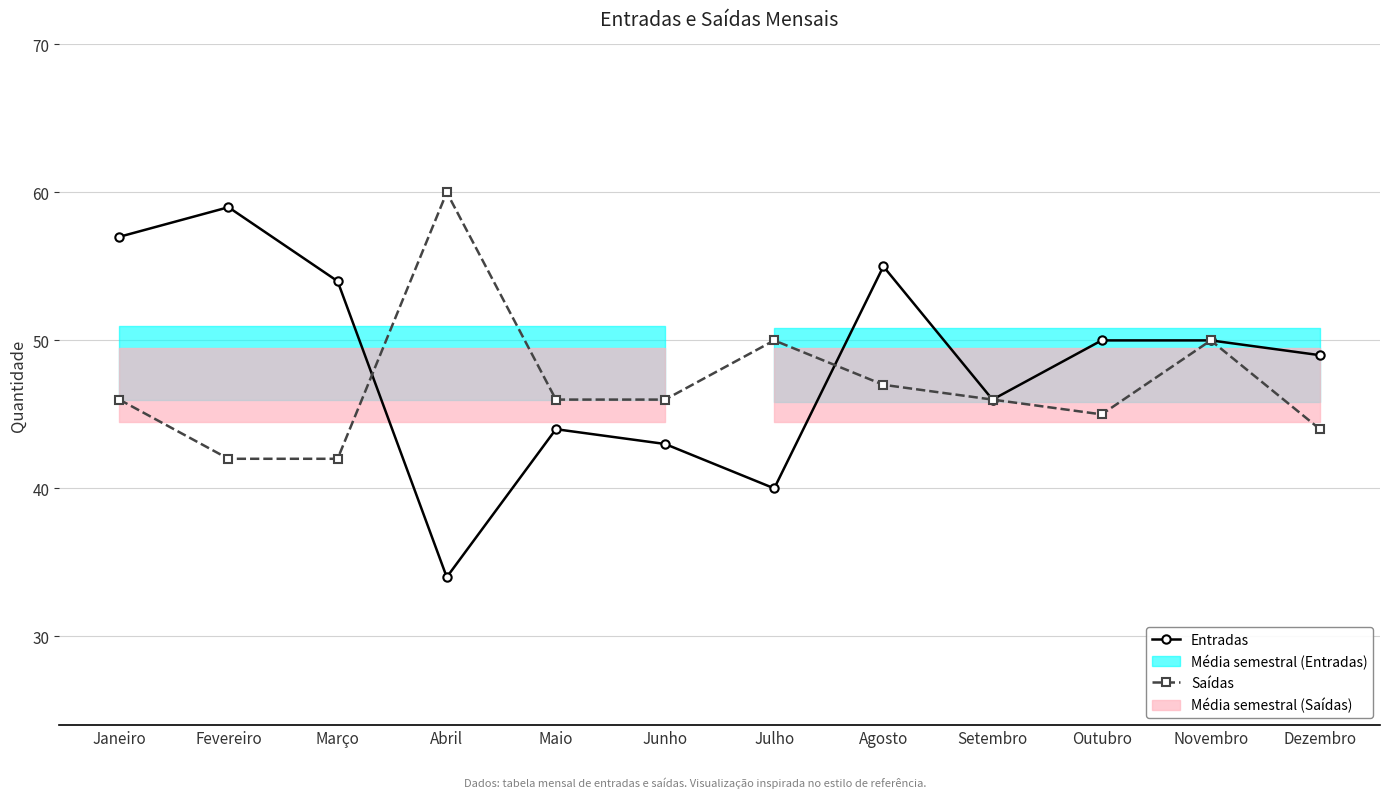

Rank the series by their average value, from lowest to highest.

Saídas, Entradas